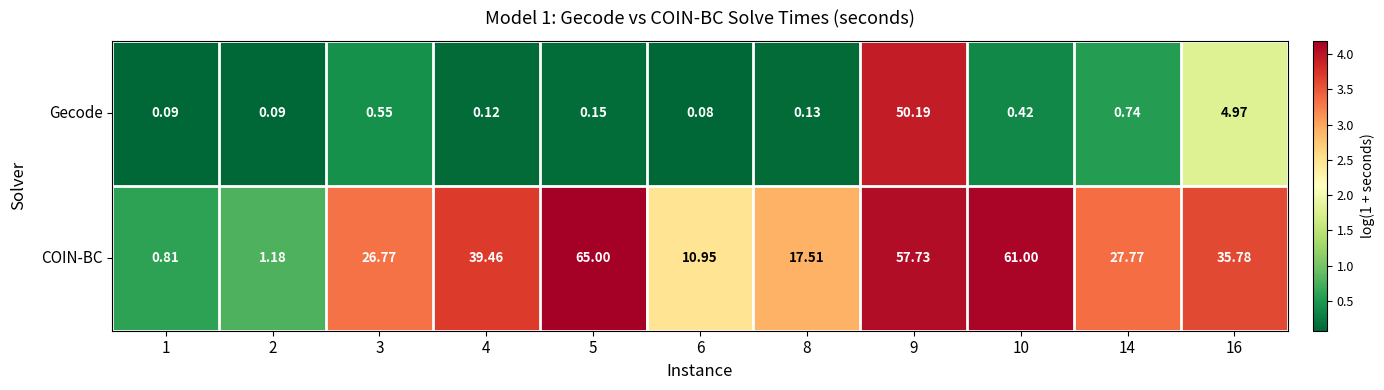

Is the value of COIN-BC at 6 greater than the value of Gecode at 9?

No